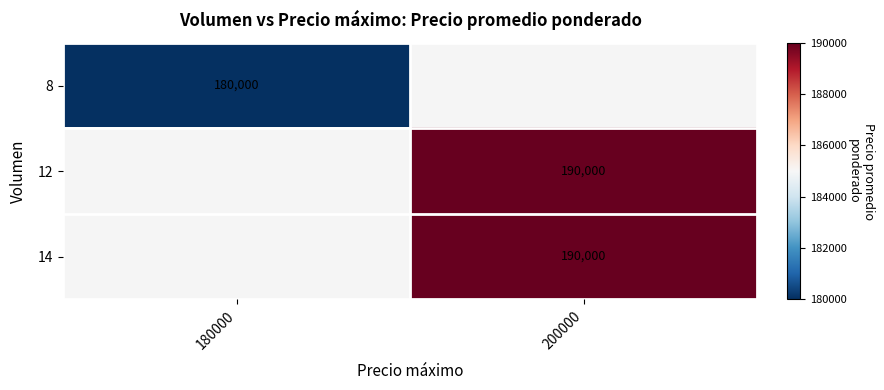

The 14 series shows 190000 at 200000. True or false?

True